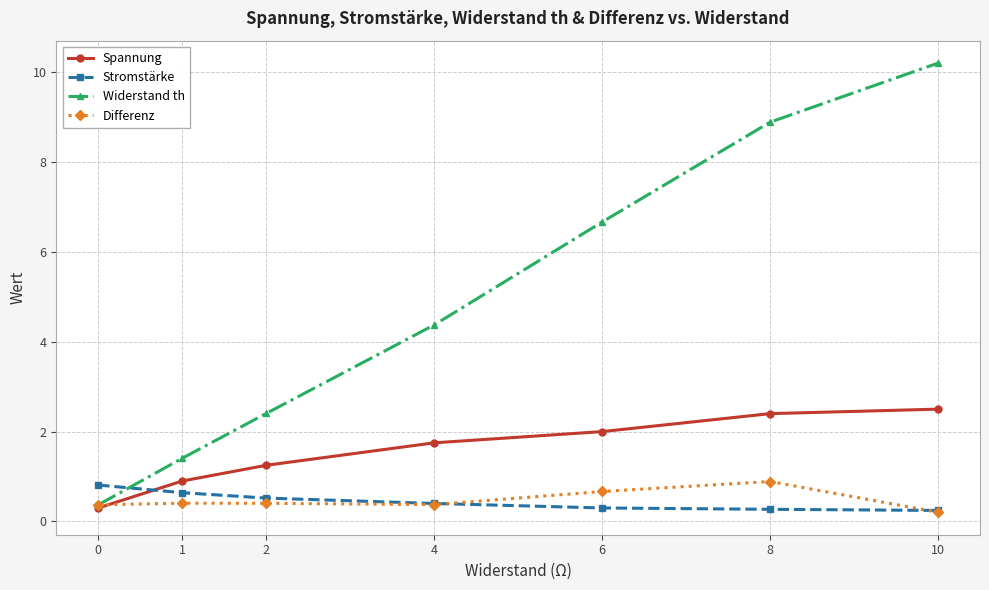

What are all the series names shown in the legend?

Spannung, Stromstärke, Widerstand th, Differenz